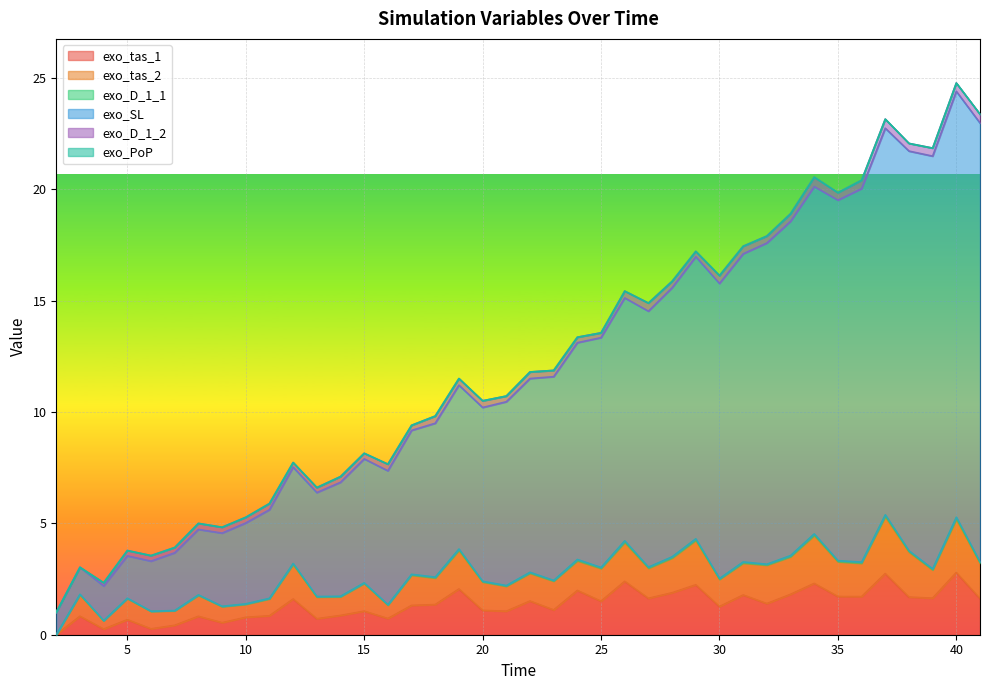

Where is exo_SL nearest to the value 12?

23